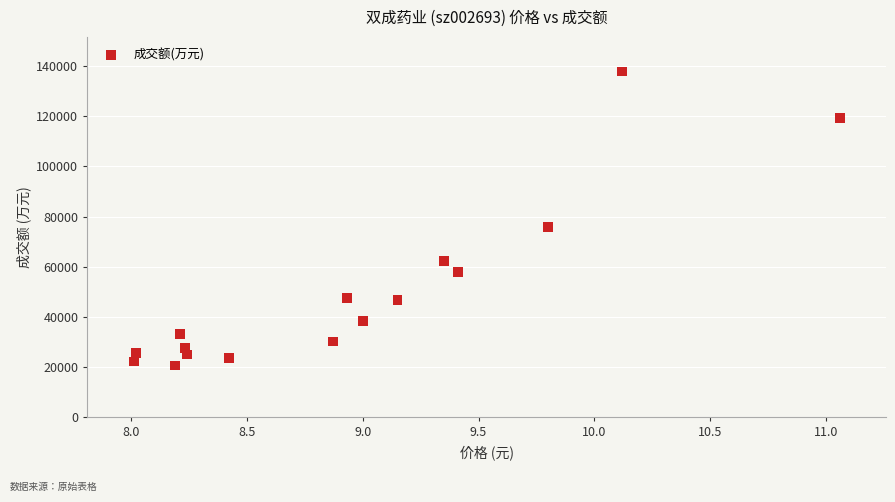

What is the range of Y values (max minus min)?

117144